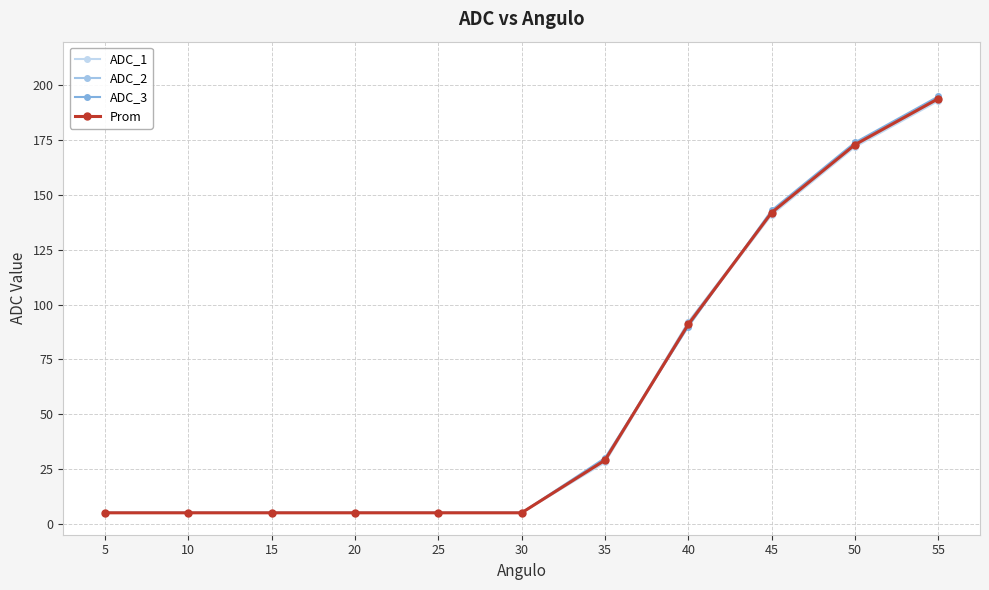

How many lines are shown in the chart?

4